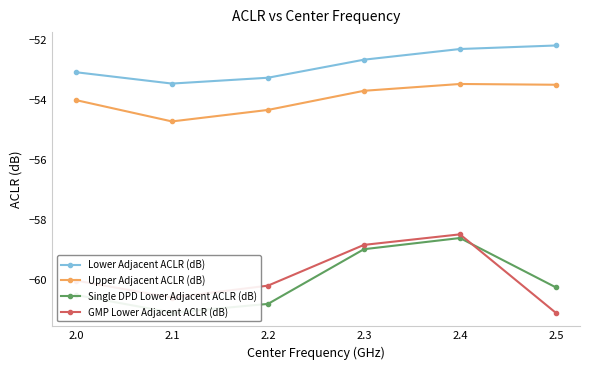

The GMP Lower Adjacent ACLR (dB) series shows -21.4 at 2.4. True or false?

False